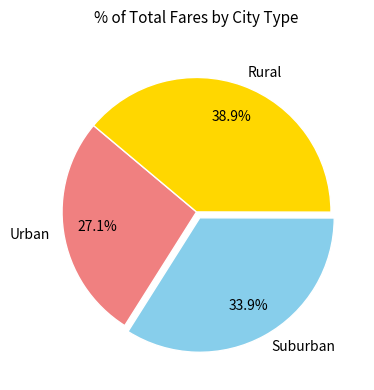

Rank the categories by value from highest to lowest.

Rural, Suburban, Urban